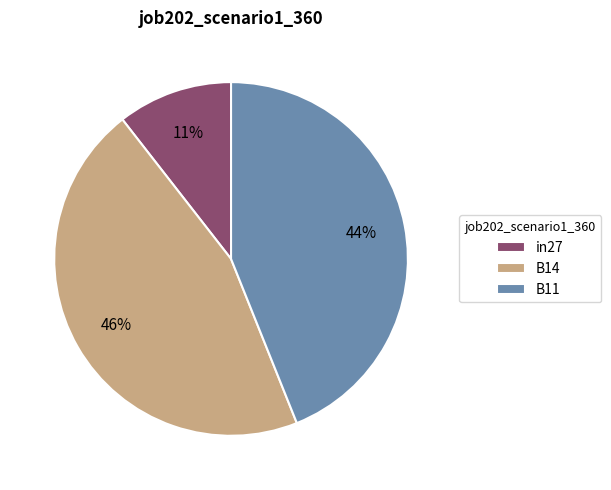

Count the number of slices in the pie.

3